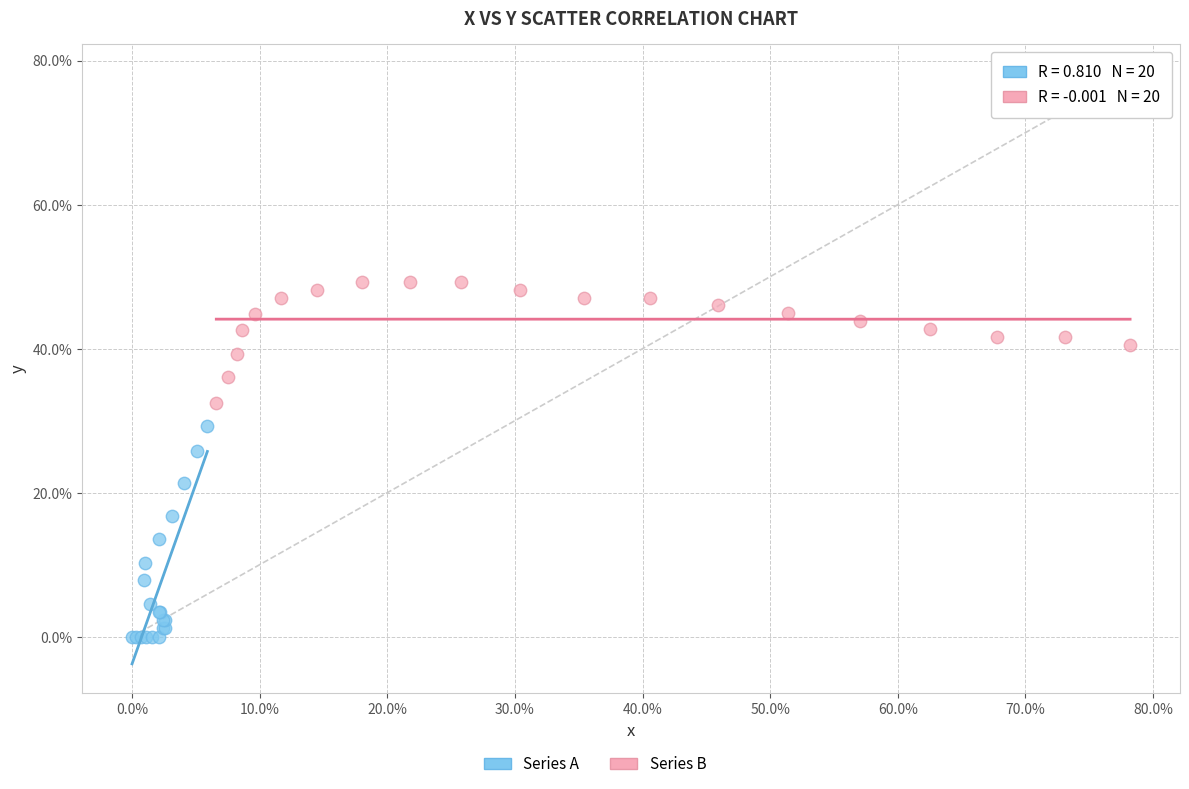

Which series reaches the maximum Y coordinate?

Series B